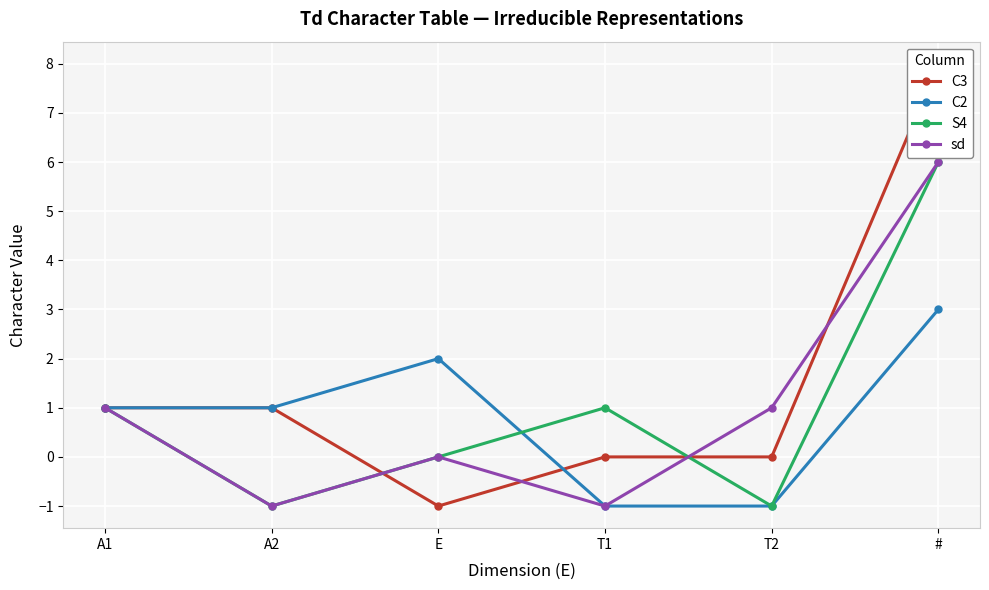

Reading left to right, transcribe all the data shown in this chart.

C3: 1	1	-1	0	0	8
C2: 1	1	2	-1	-1	3
S4: 1	-1	0	1	-1	6
sd: 1	-1	0	-1	1	6